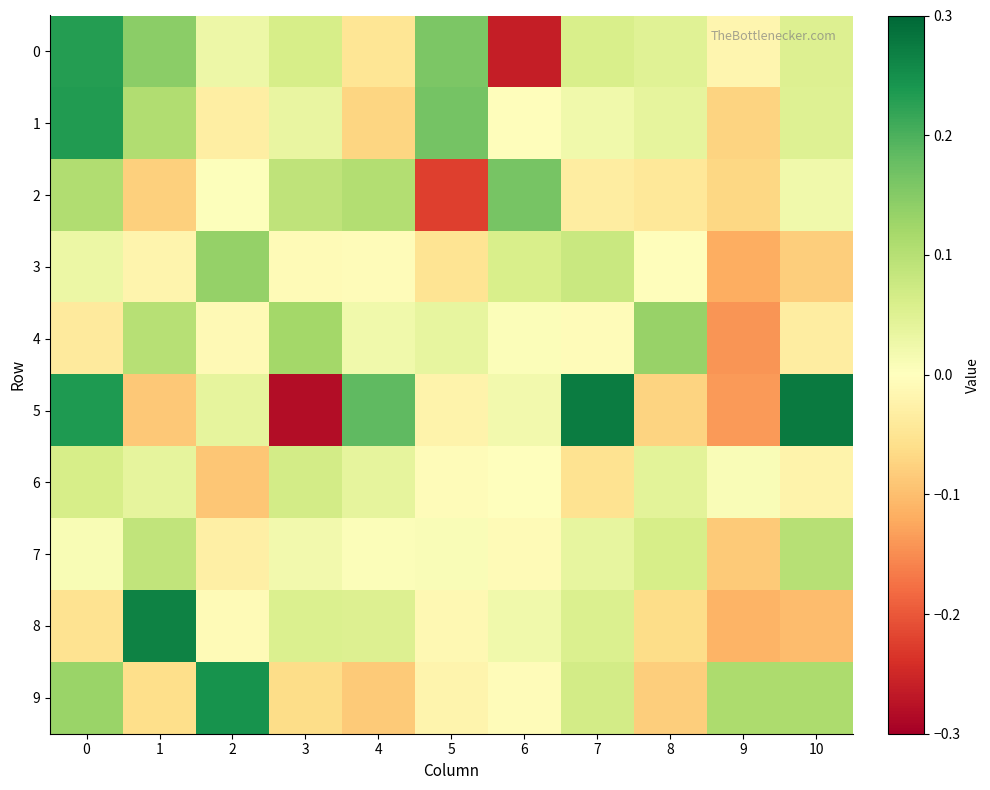

Which series changed the most between 4 and 9?

5